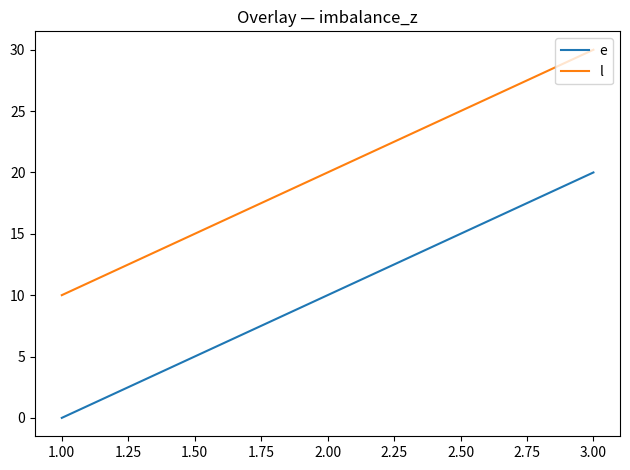

Reading right to left, what are all the values shown in this chart?

e: 20	10	0
l: 30	20	10